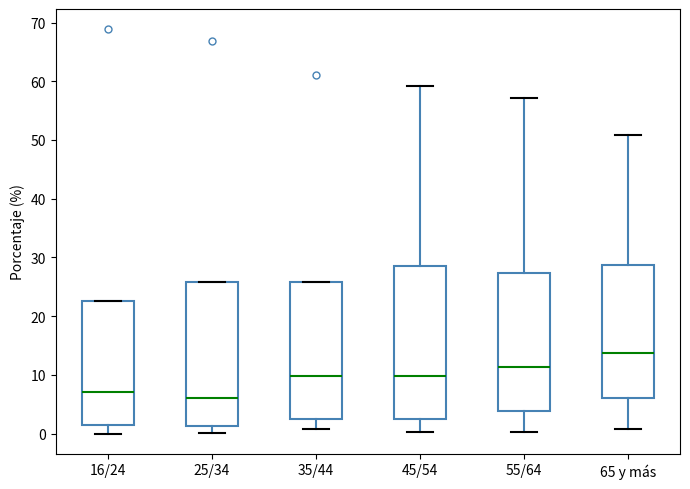

Where is the upper edge of the box for 16/24 on the y-axis? The values are not printed on the chart, so give them approximately, as read against the axis.

23